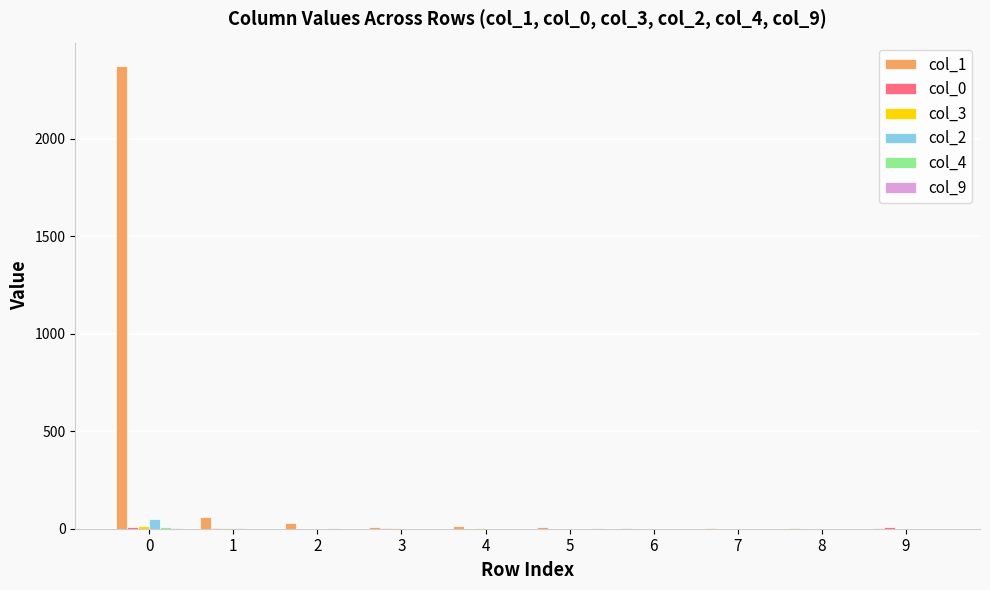

Which series has the largest total across all categories?

col_1